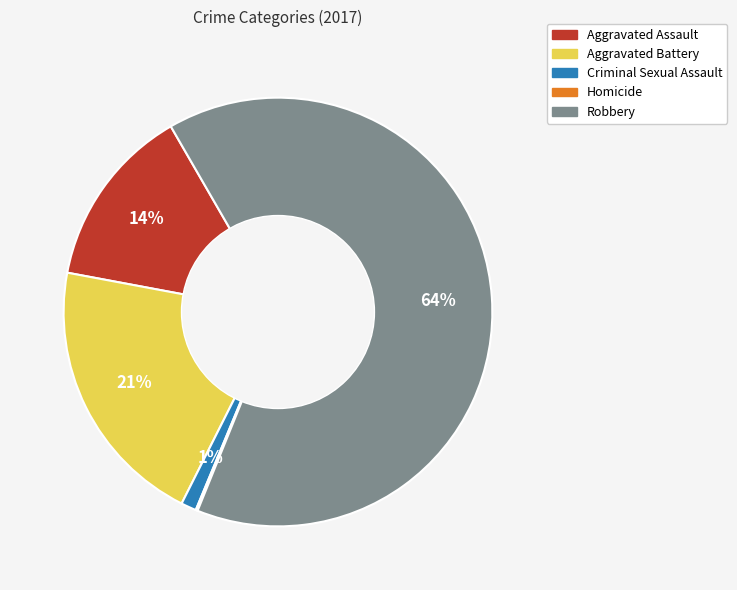

Which slice is the largest?

Robbery